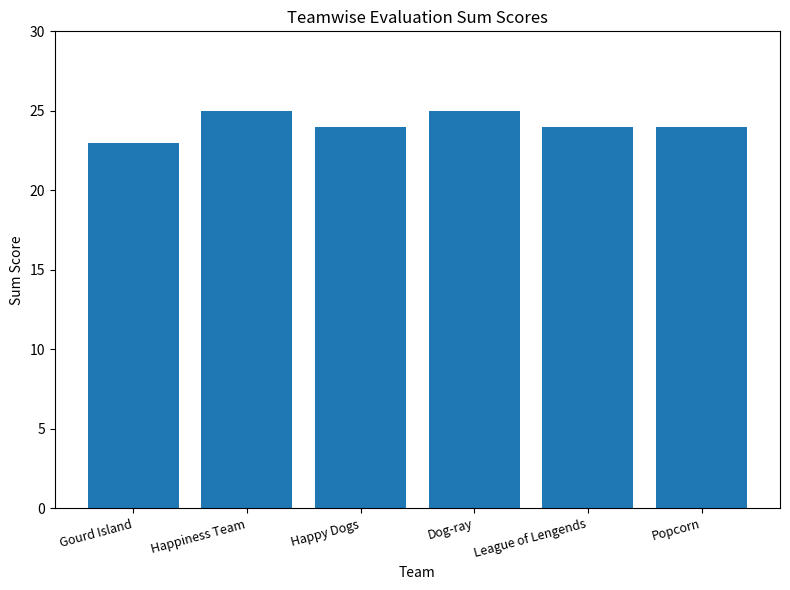

The chart shows a value of 41 at Gourd Island. True or false?

False